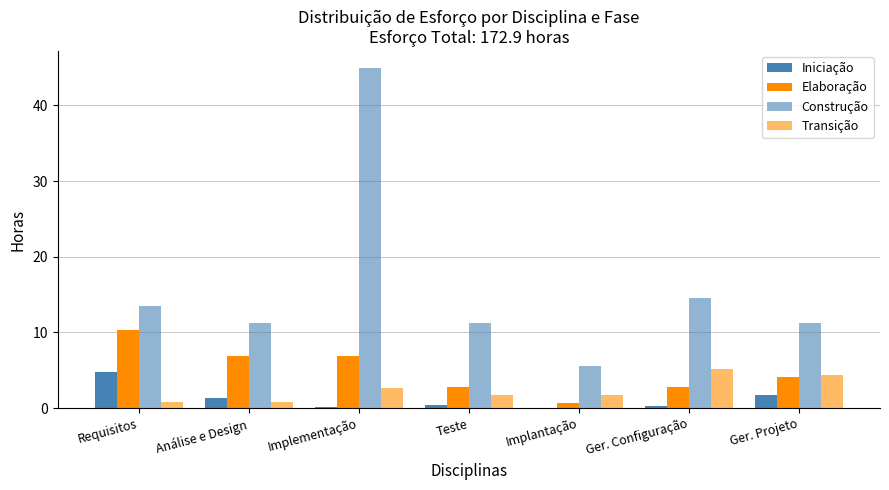

Read the Transição value at Teste.

1.7